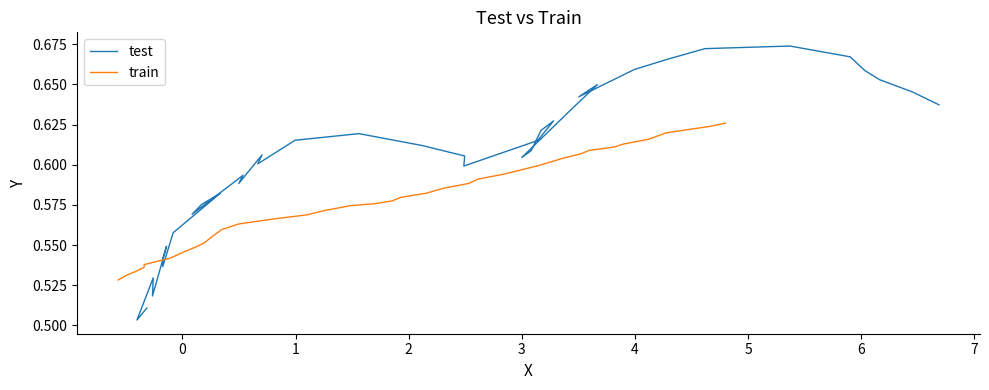

Is the value of test at 8 greater than the value of train at 12?

Yes